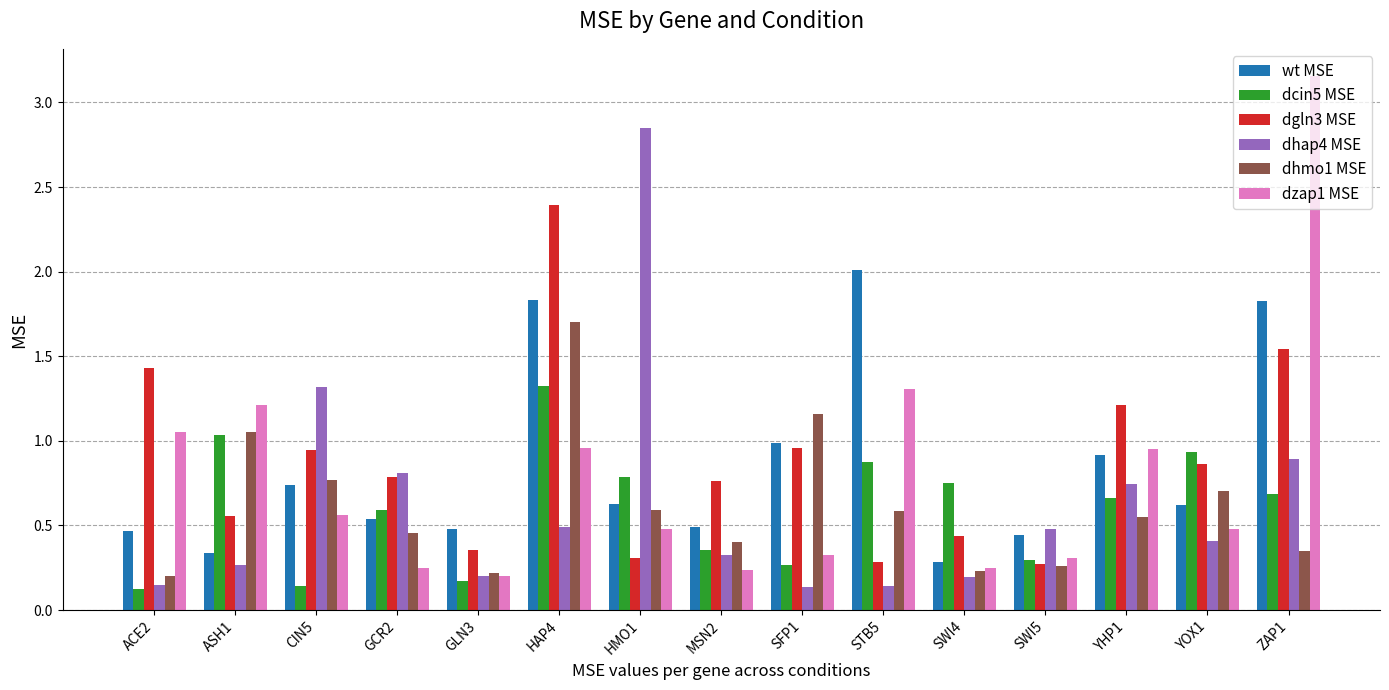

What is the difference between the maximum and minimum values in the dgln3 MSE series?

2.1